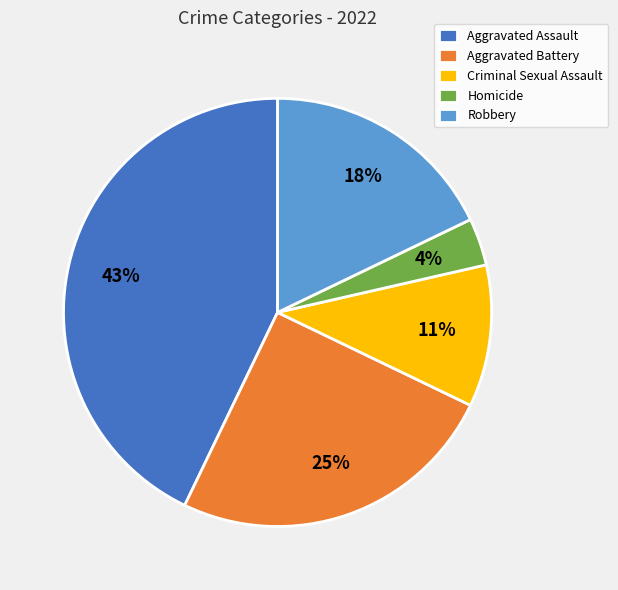

To the nearest percent, what is the difference between the largest and smallest slice percentages?

39%